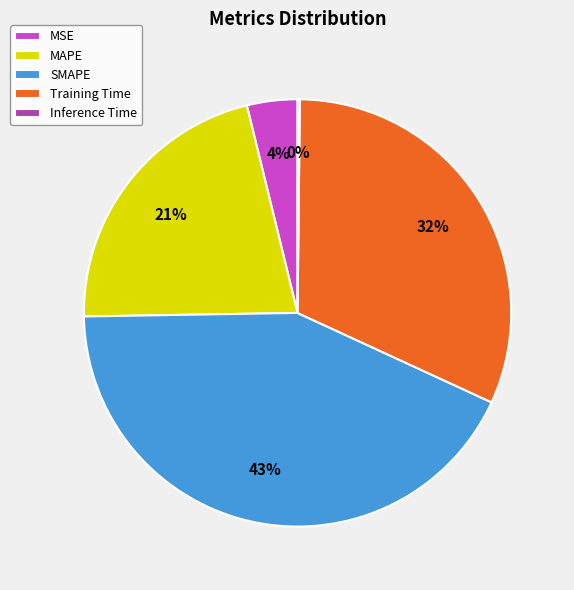

Which category has the biggest portion of the pie?

SMAPE